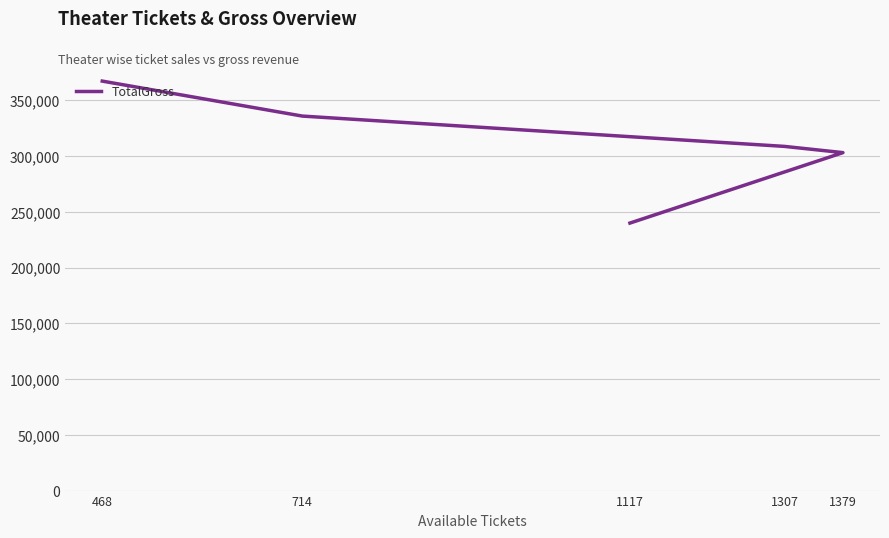

At which category does the chart reach its minimum across all series?

1117